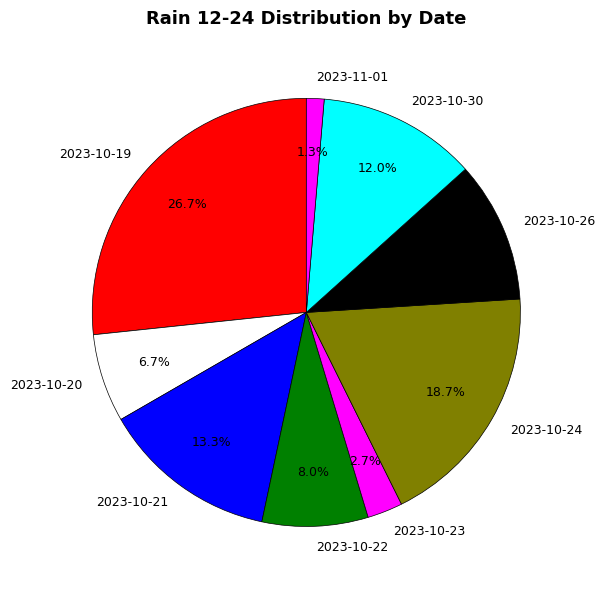

Is it true that 2023-11-01 is 1% of the pie?

True